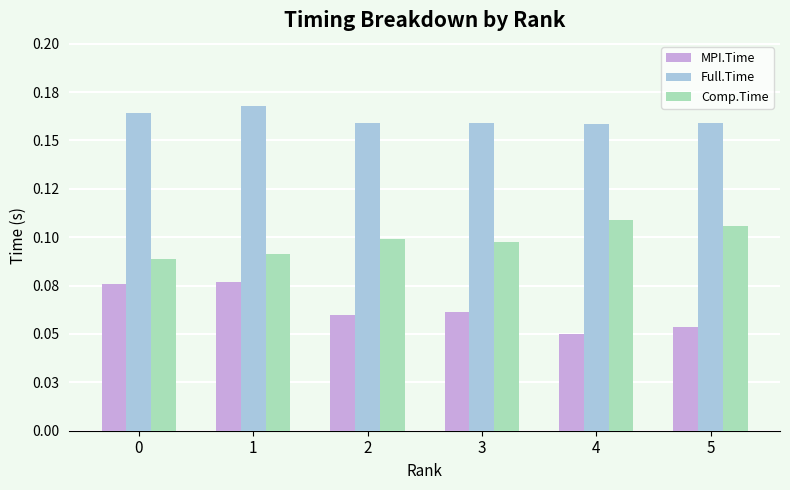

Count the Comp.Time values in the range 0 to 1.

6